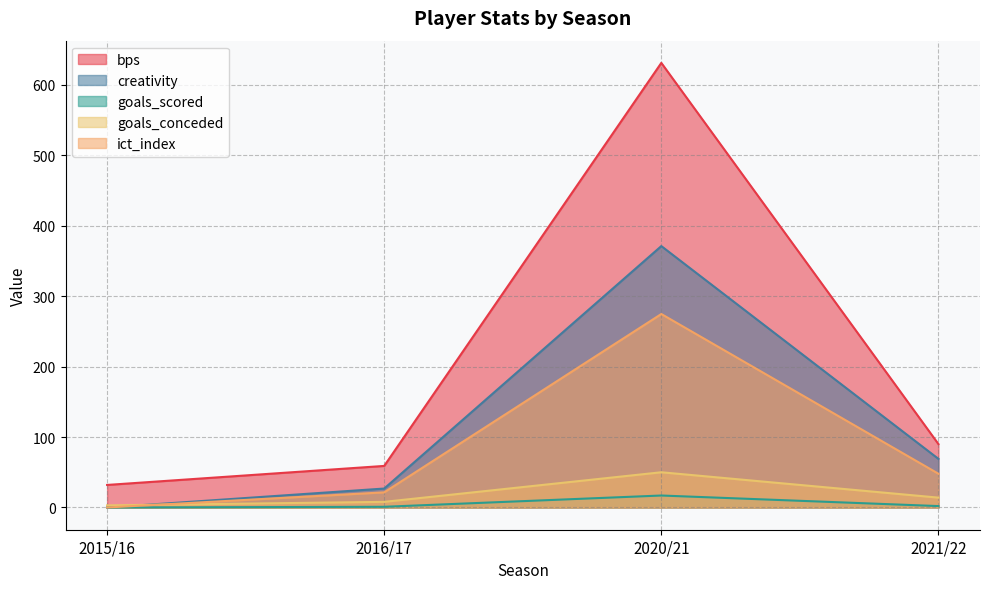

True or false: goals_scored has a value of 3.5 at 2021/22.

False